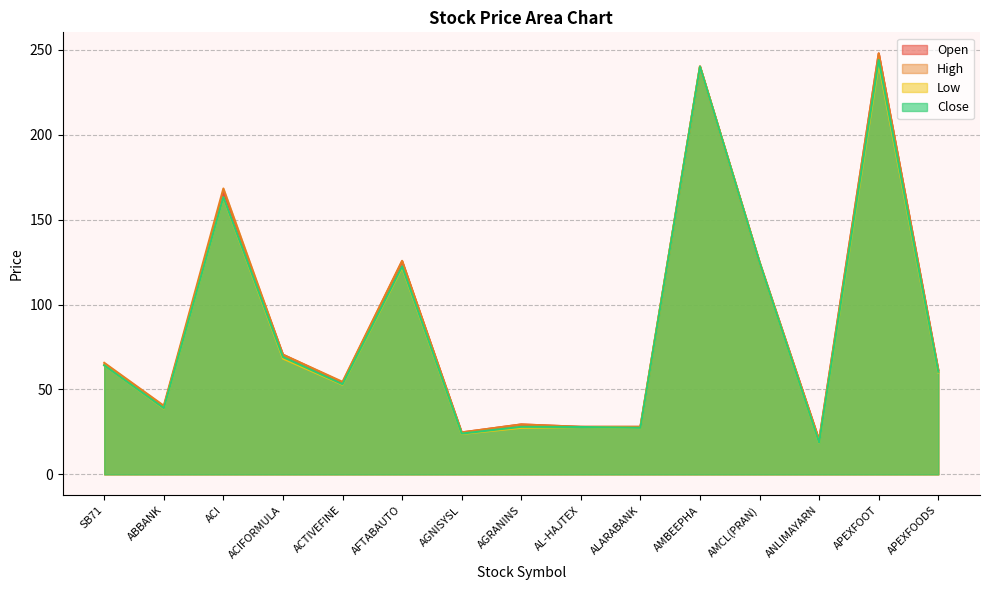

In High, how many points are lower than both neighbors (excluding endpoints)?

4